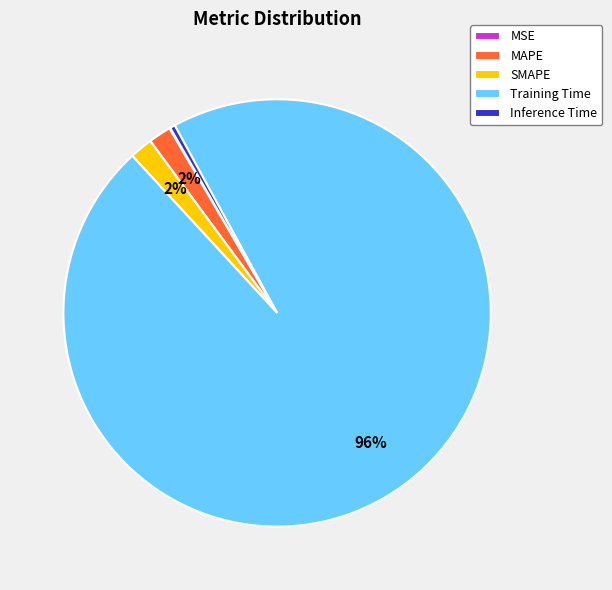

Does any single category account for the majority?

Yes